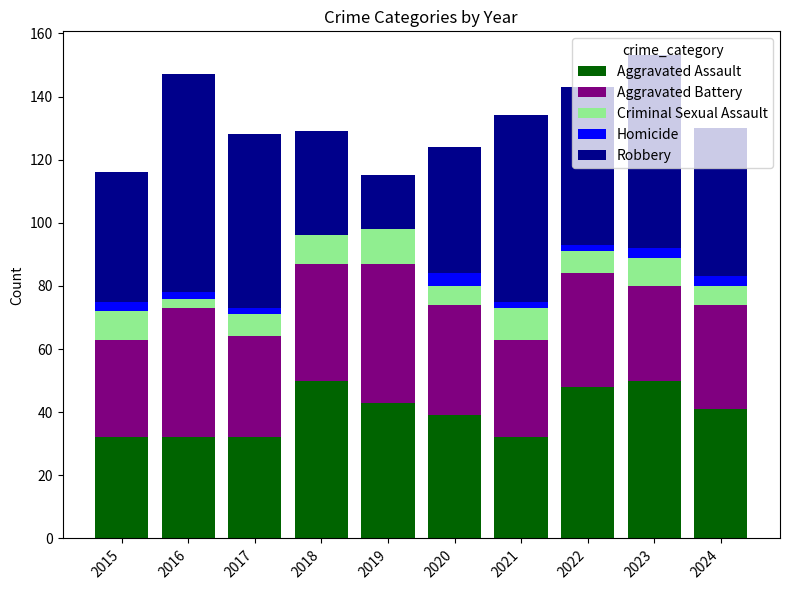

What is the maximum value for Aggravated Assault?

50